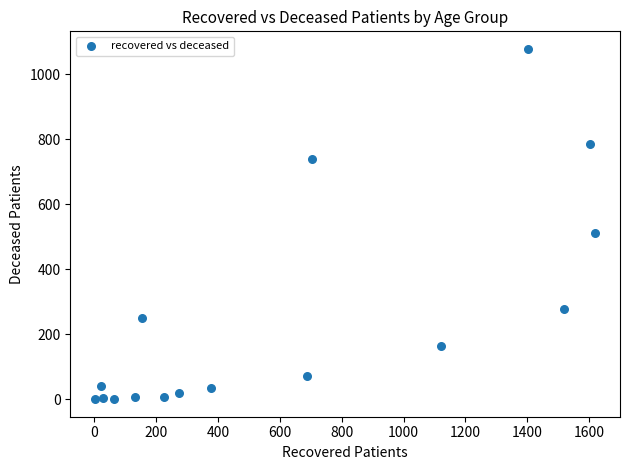

What Y value in the scatter plot is closest to 539?

512